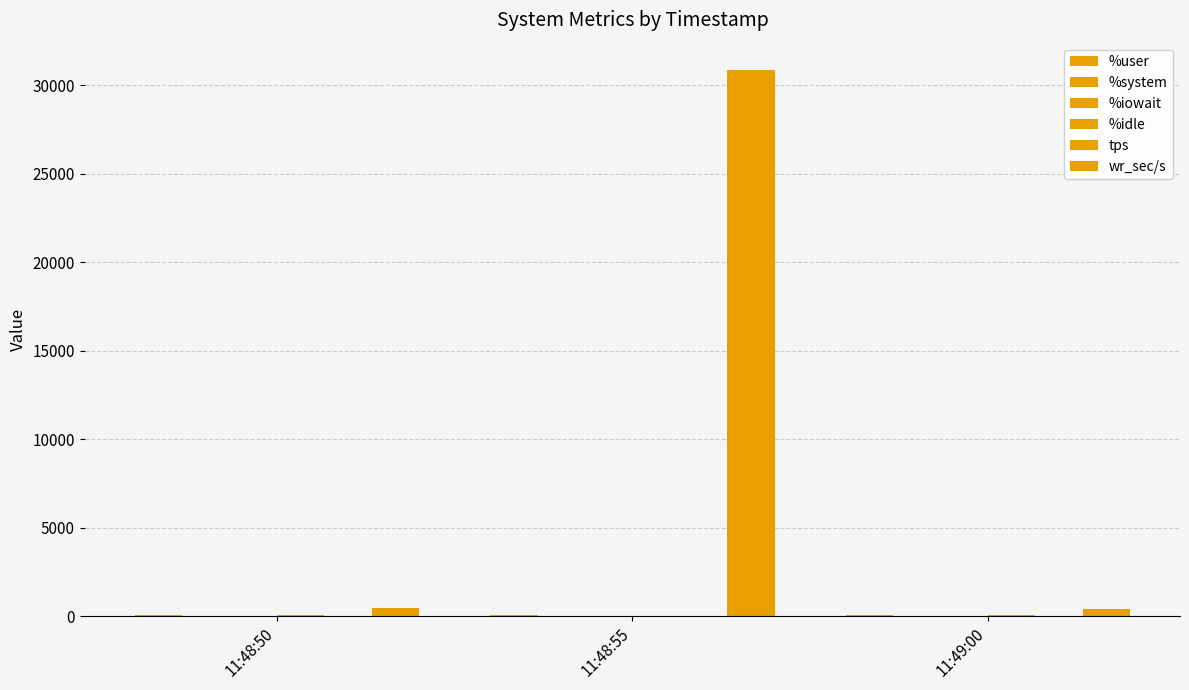

Which series has the largest total across all categories?

wr_sec/s